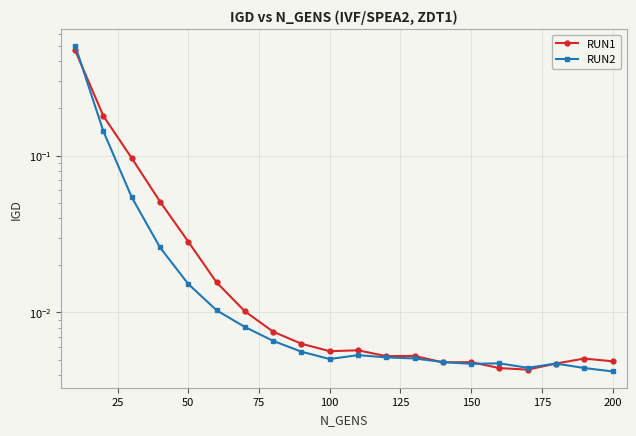

The value of RUN1 at 12 is 0.0. True or false?

False